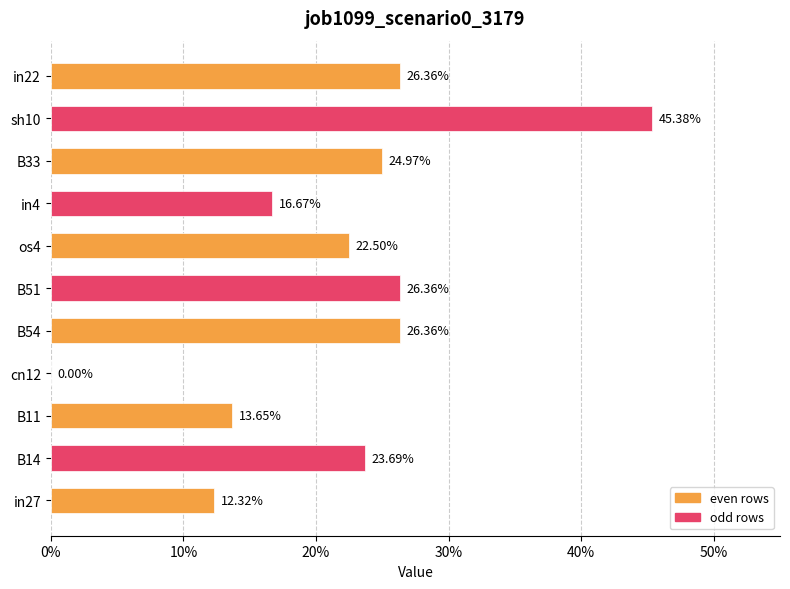

How many bars are there in total?

11